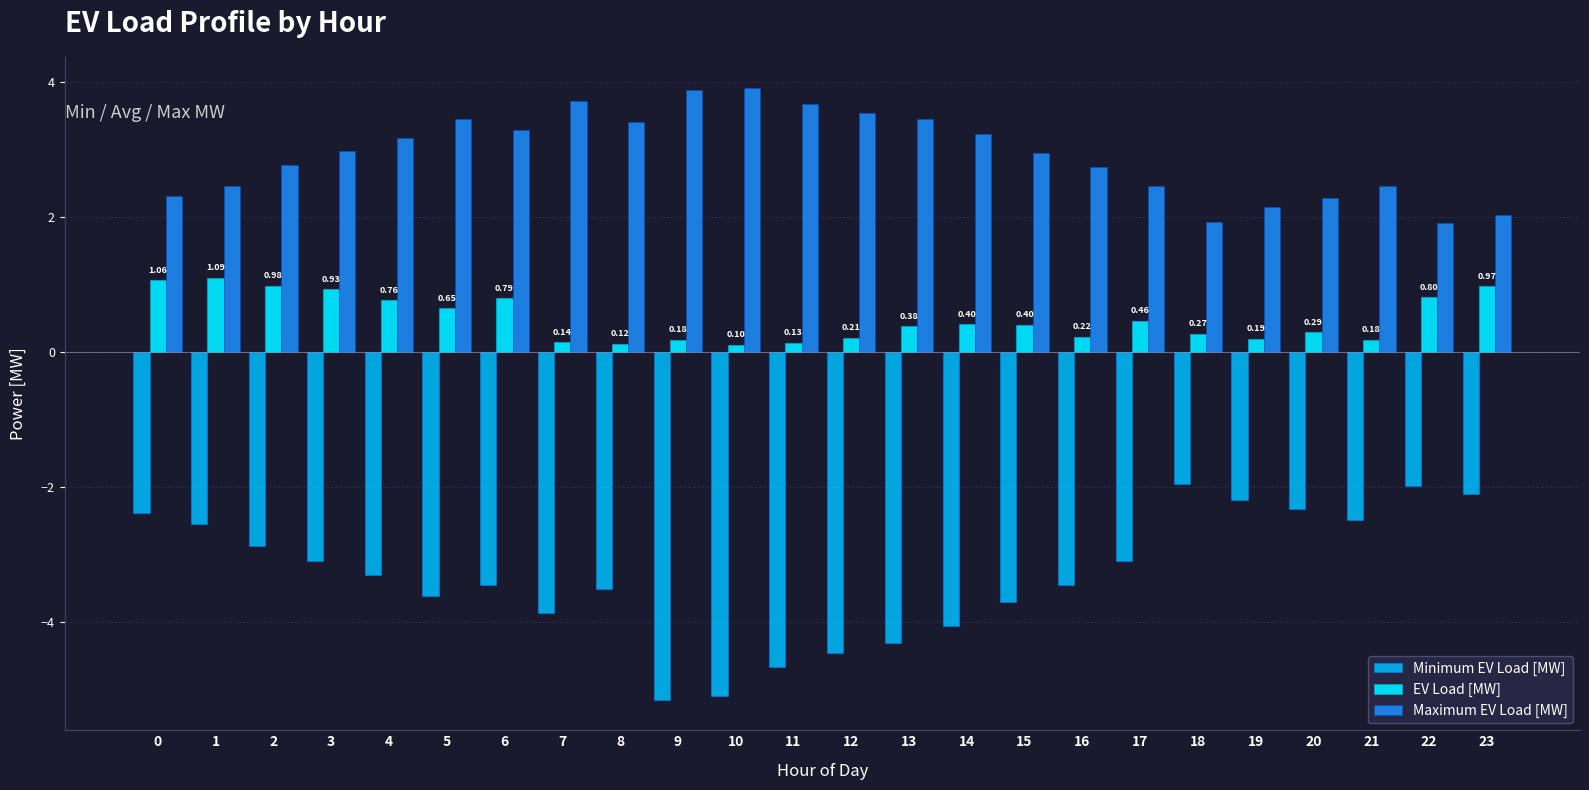

How many bars are there in total?

72